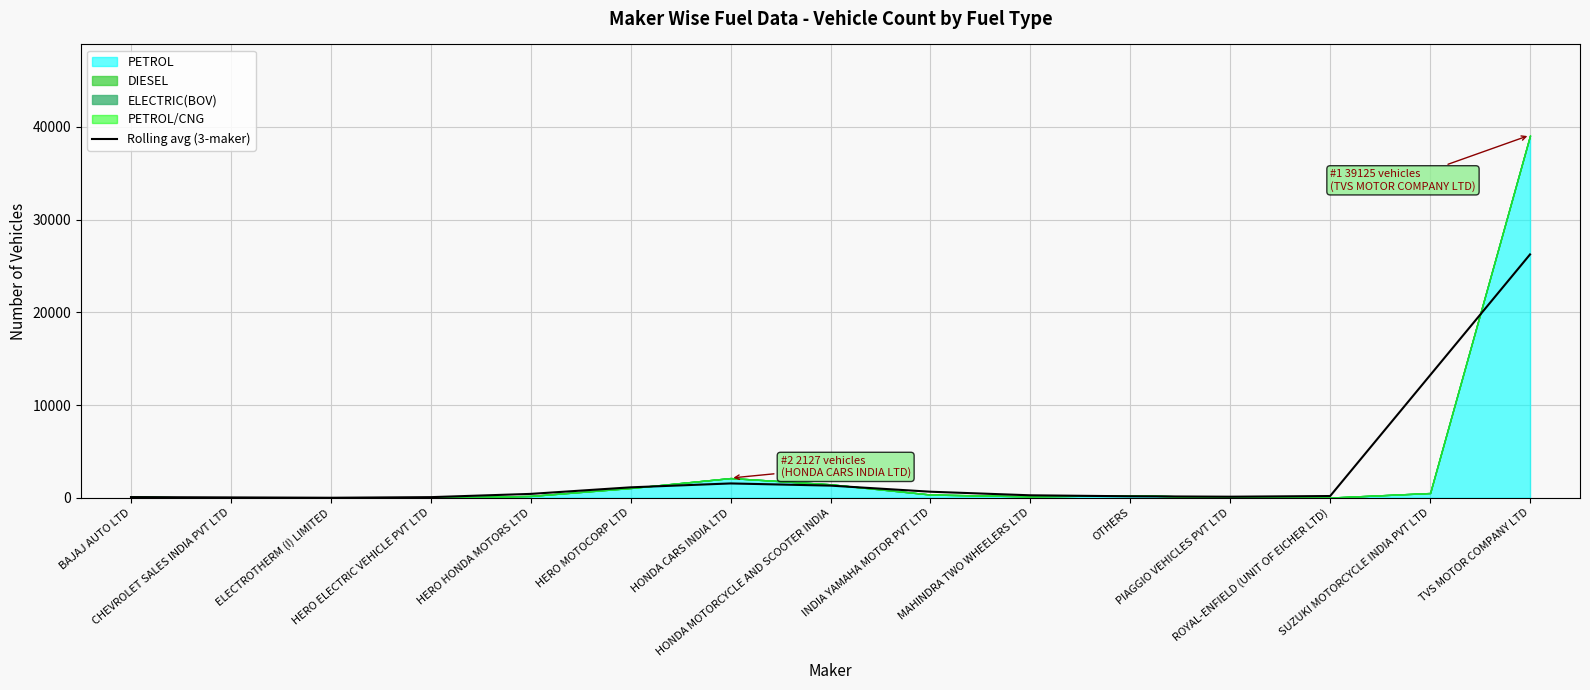

The value at ELECTROTHERM (I) LIMITED is 4.1. True or false?

False